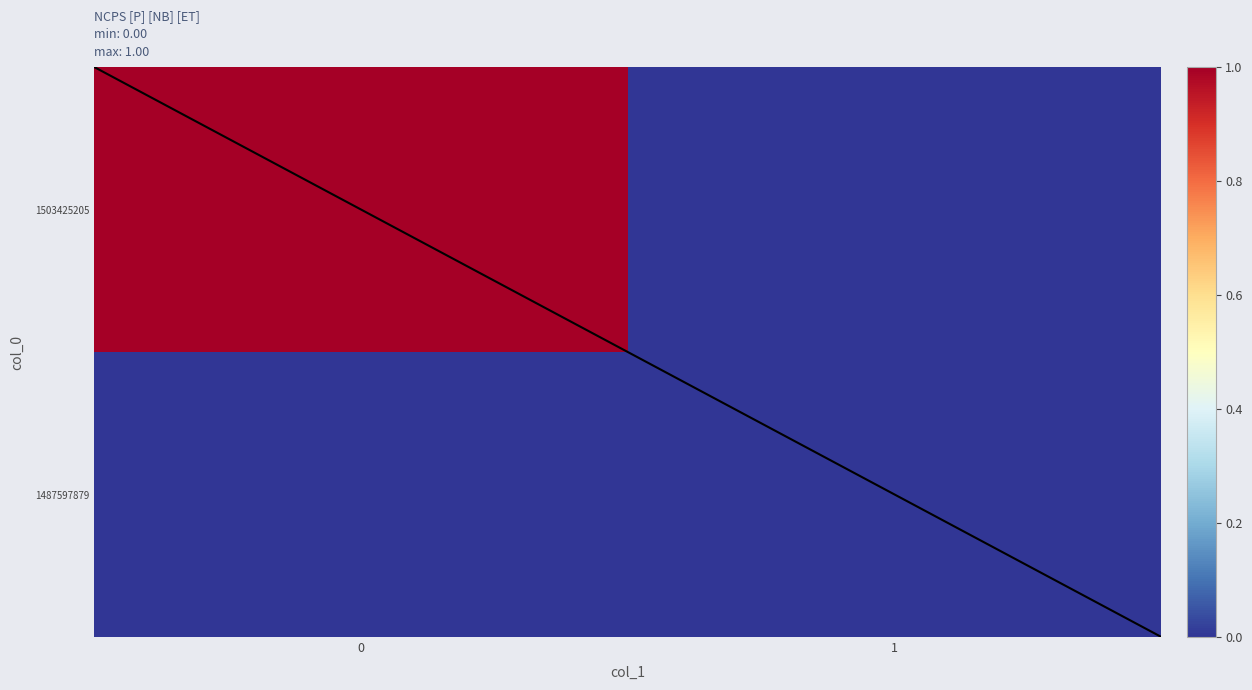

Reading left to right, what are all the values shown in this chart?

1487597879: 0=0	1=0
1503425205: 0=1	1=0